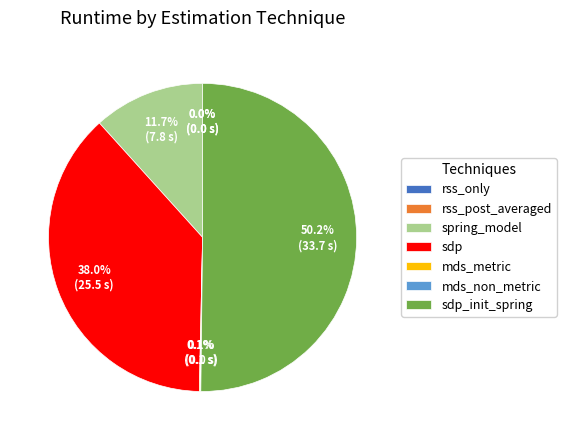

What is the ratio of the value at spring_model to the value at sdp?

0.3